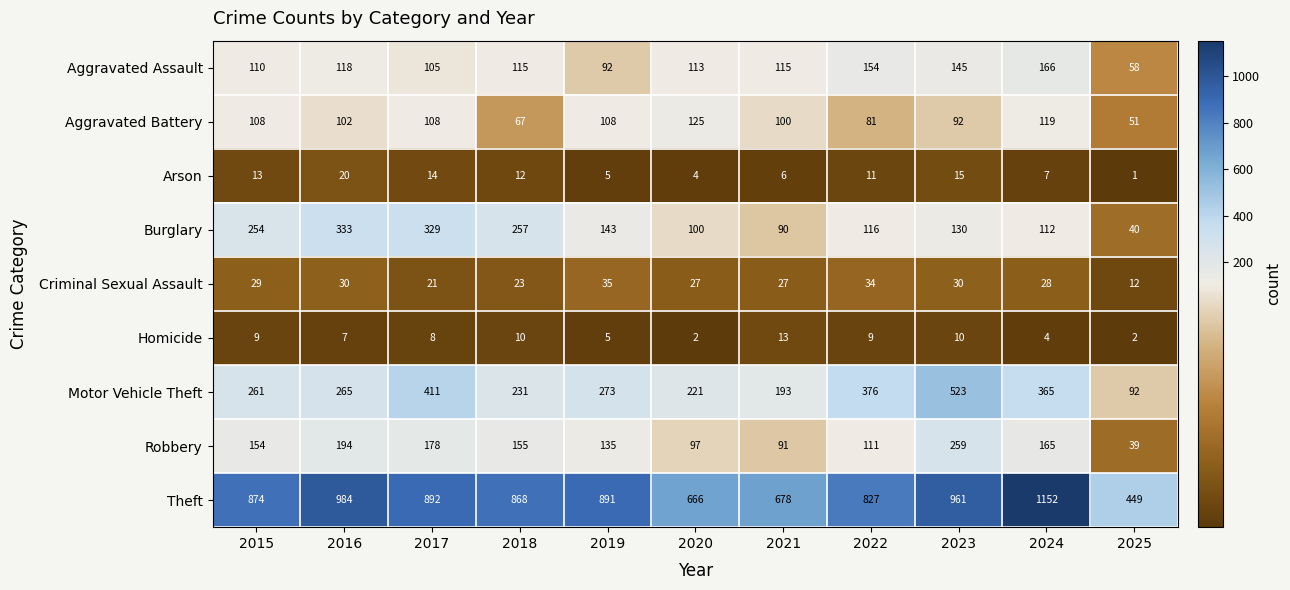

List the series in order of their peak value, lowest first.

Homicide, Arson, Criminal Sexual Assault, Aggravated Battery, Aggravated Assault, Robbery, Burglary, Motor Vehicle Theft, Theft